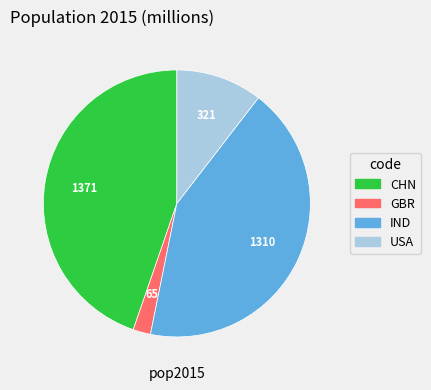

Approximately how many times larger is the value at CHN compared to IND?

1.0